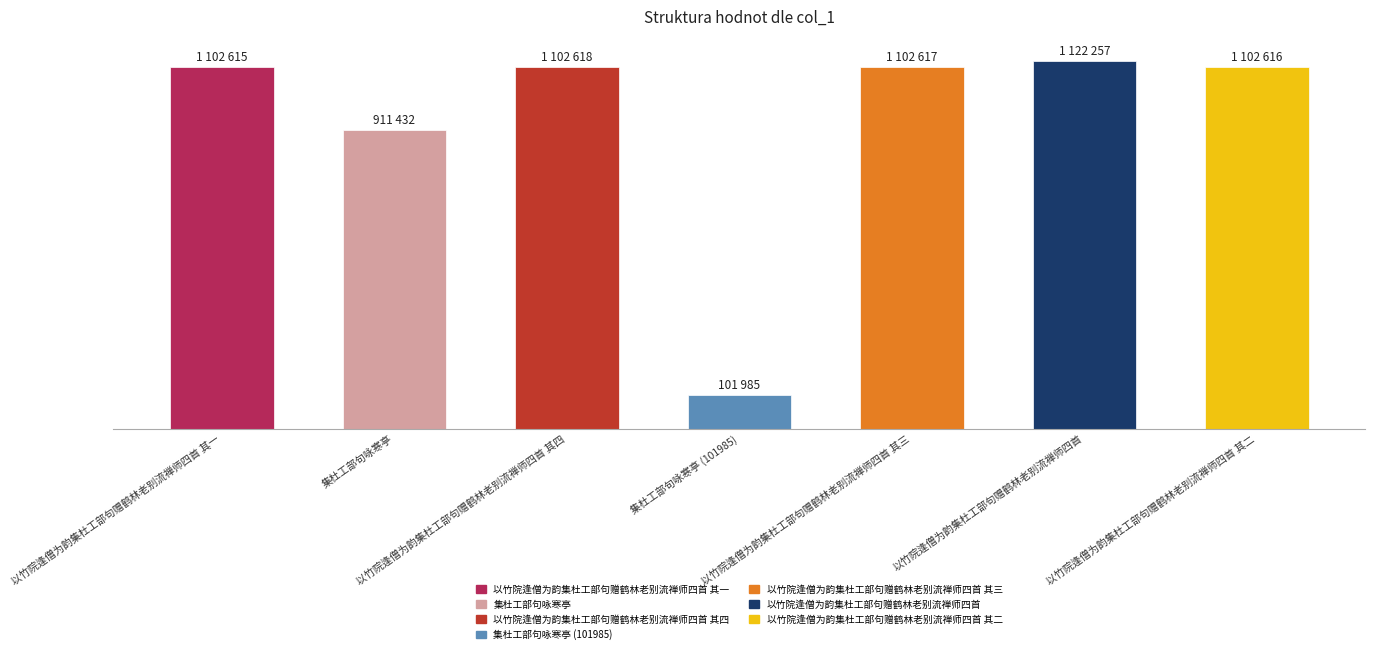

Are the bars grouped side by side (vs. stacked)?

No